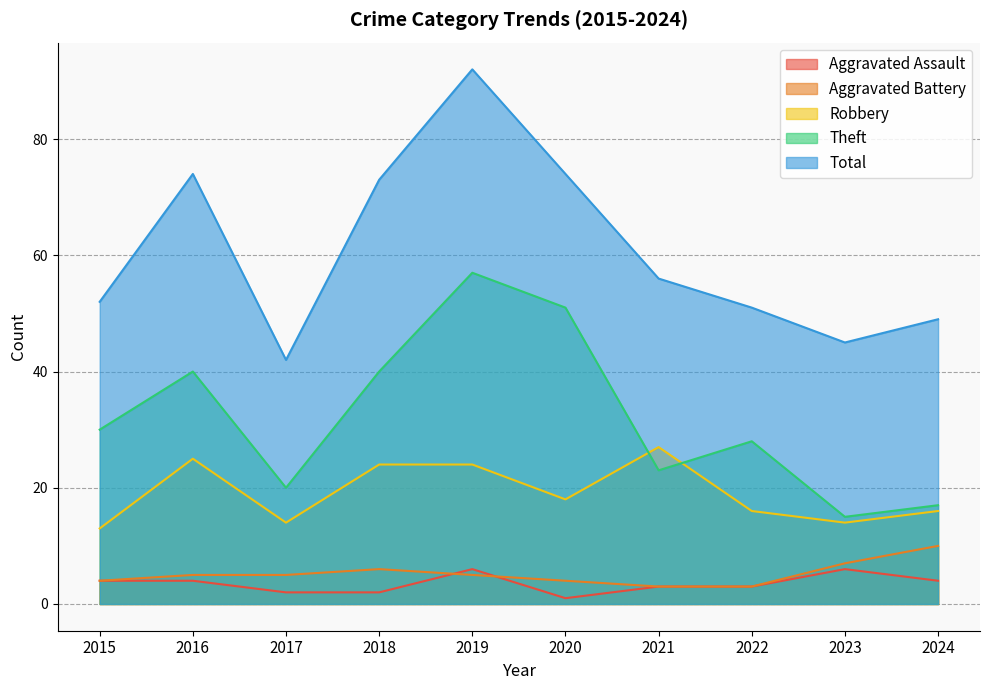

What is the difference between the second highest and second lowest values in the Theft series?

34